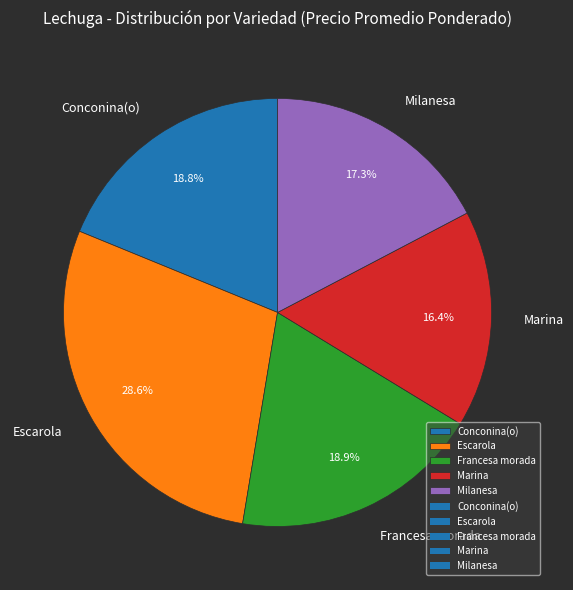

Count the number of slices in the pie.

5